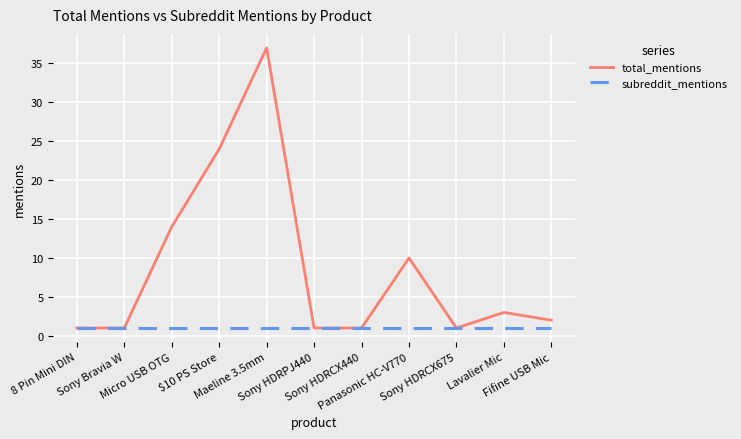

List the series in order of their peak value, lowest first.

subreddit_mentions, total_mentions